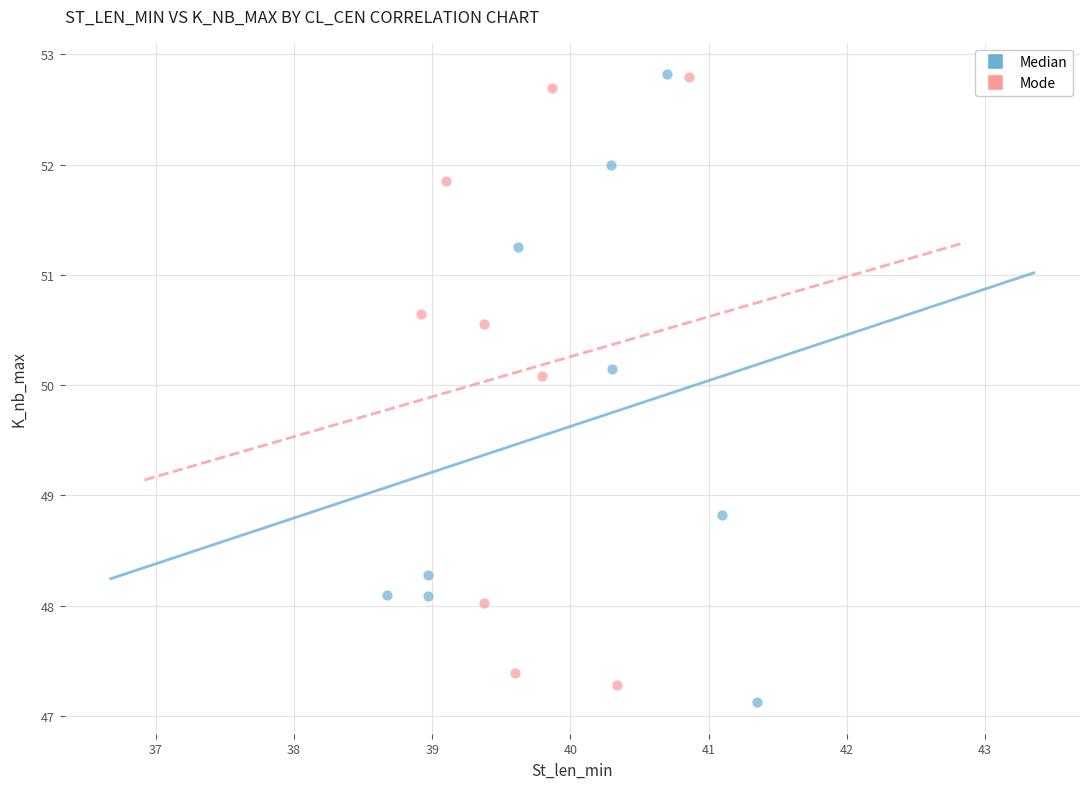

Which series has the widest spread of Y values?

Median